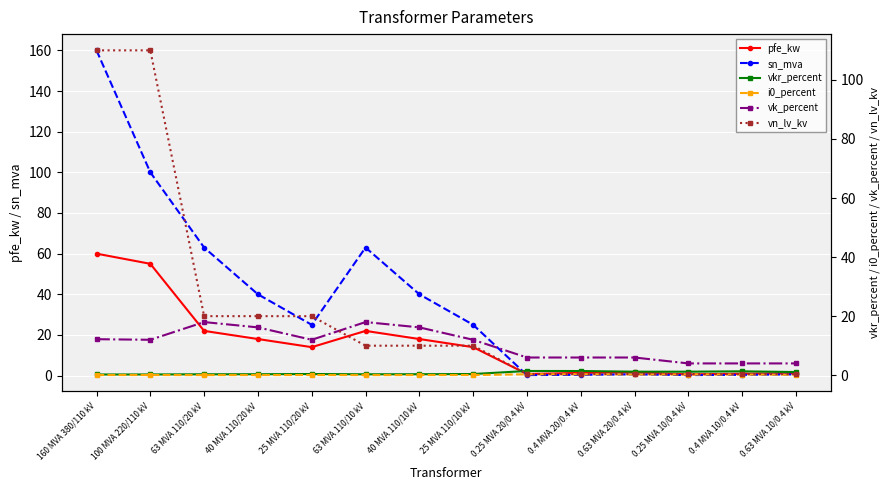

True or false: sn_mva and vkr_percent intersect in this chart.

True